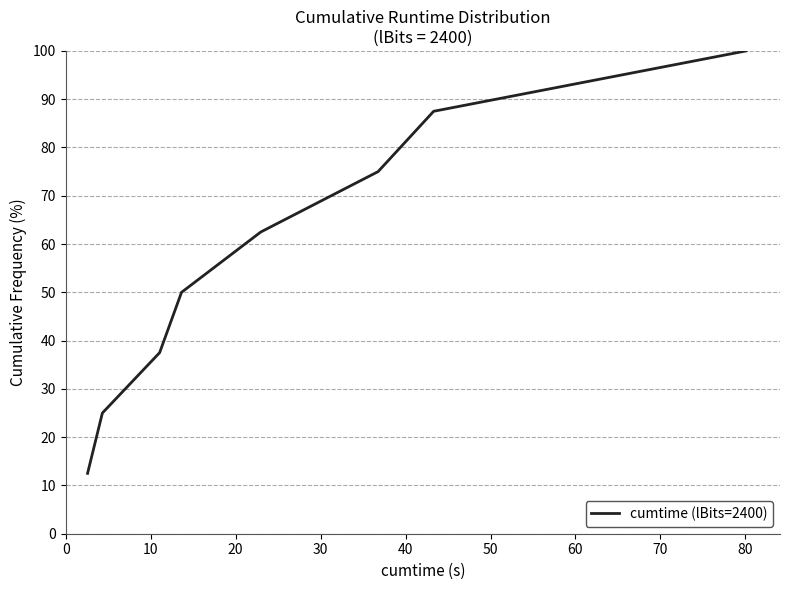

What is the difference between the maximum and second lowest values?

75.0